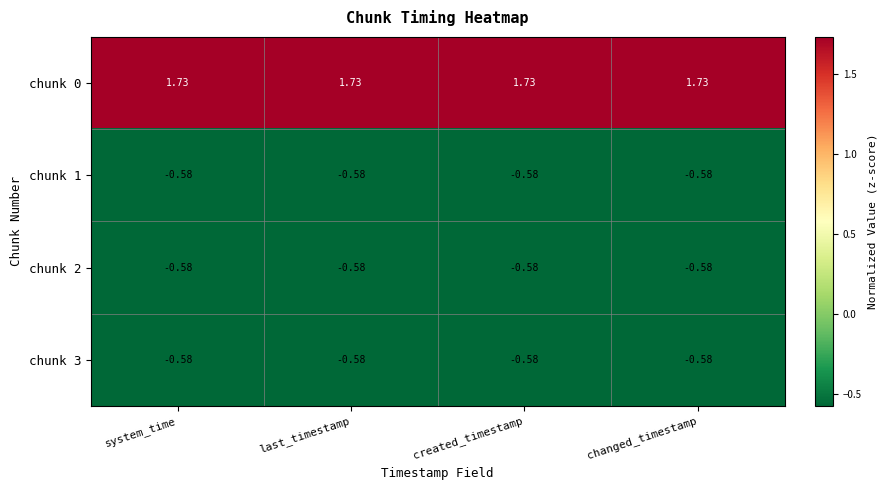

Is the value of chunk 3 at system_time greater than the value of chunk 0 at created_timestamp?

No